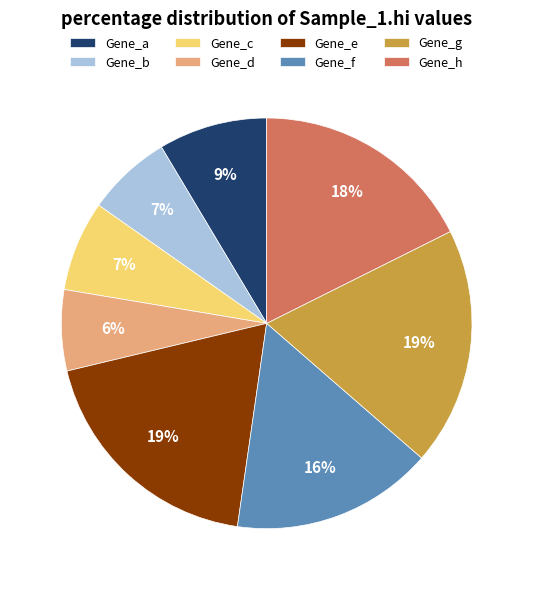

To the nearest percent, what is the difference between the Gene_e and Gene_f slice percentages?

3%